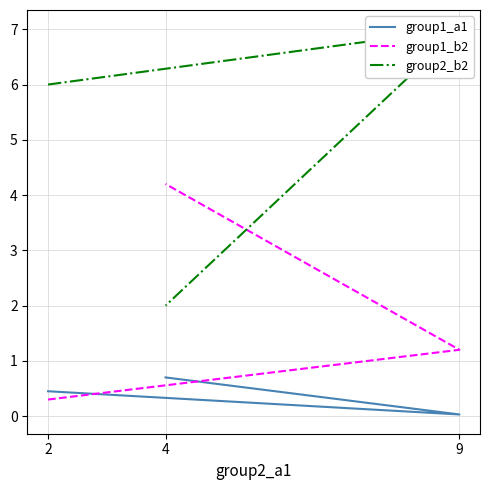

How many distinct data groups are displayed?

3